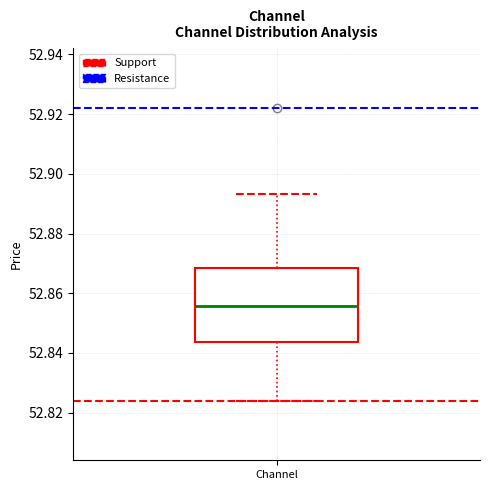

Transcribe this box plot: give where the median line is, the range the box spans, and where the two whiskers end, as read against the y-axis. The values are not printed on the chart, so give them approximately, as read against the axis.

median 52.856, box 52.844 to 52.868, whiskers 52.824 to 52.894